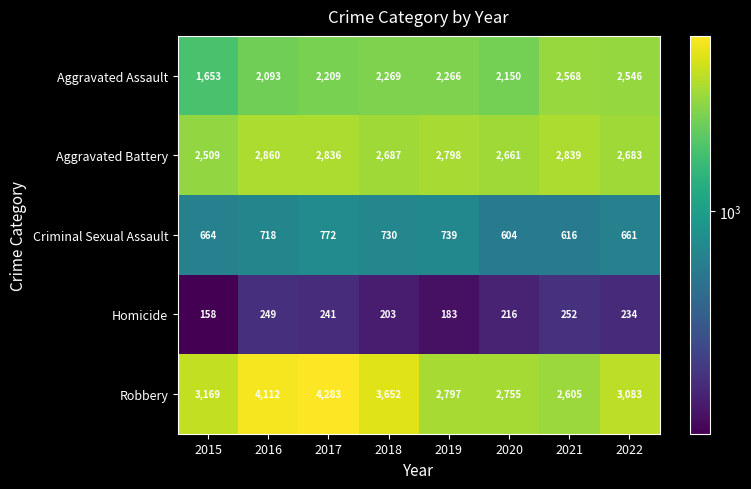

How many values in the Robbery series are below 3169?

4